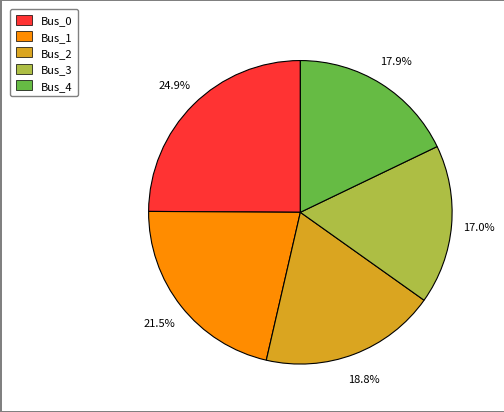

What is the largest slice in the pie chart?

Bus_0